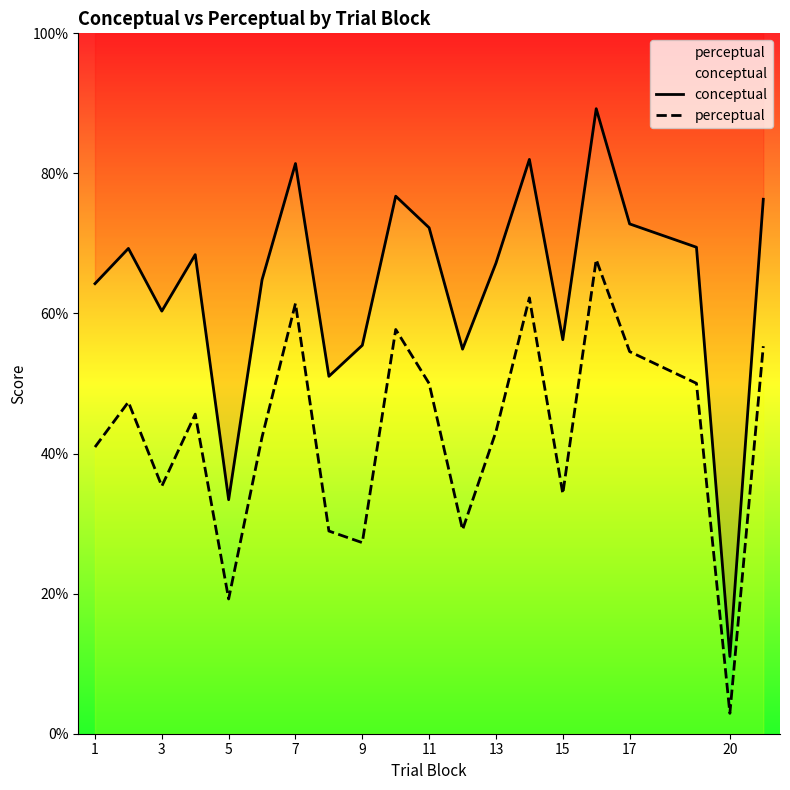

How many lines are shown in the chart?

2